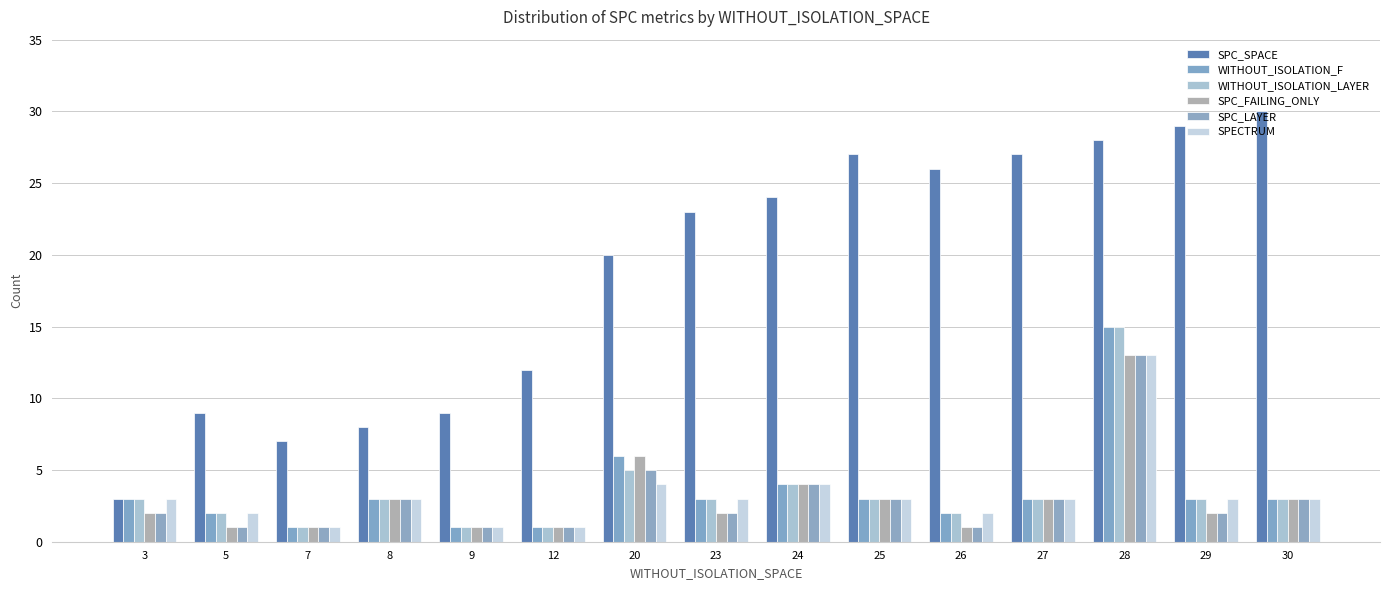

Which series has the largest total across all categories?

SPC_SPACE